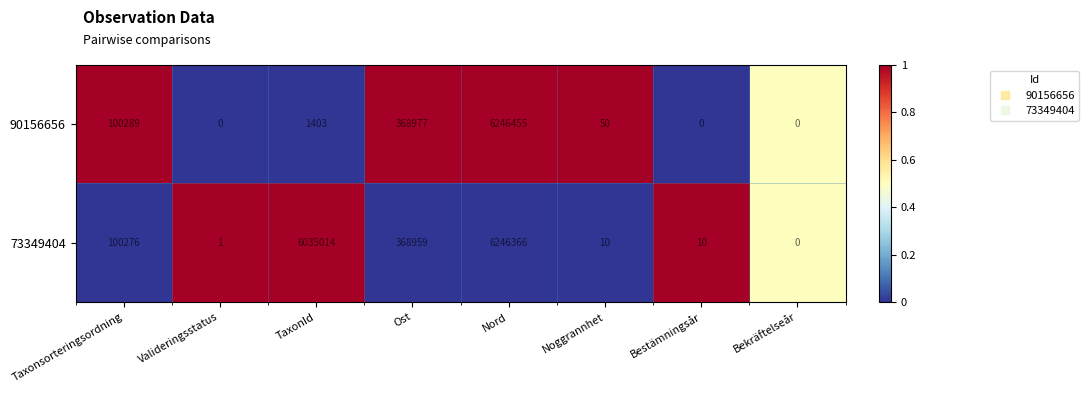

The value of 90156656 at Valideringsstatus is 2088611. True or false?

False